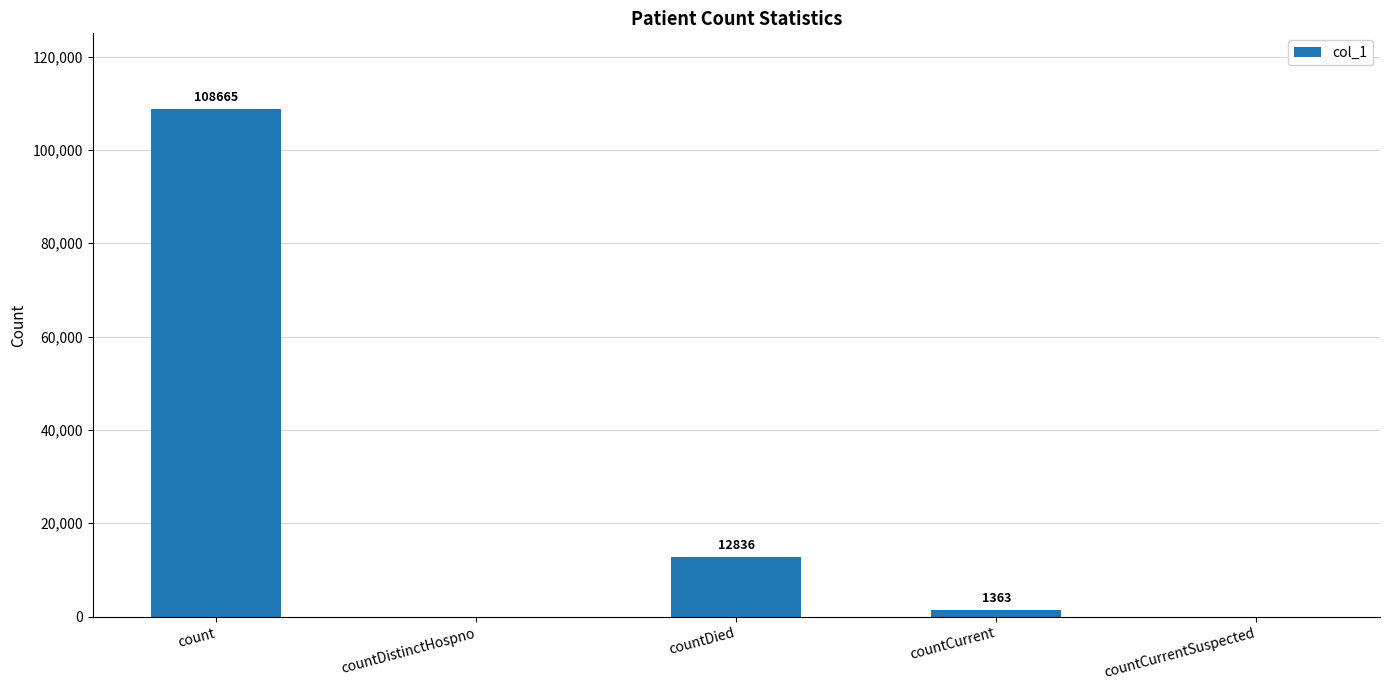

At which label is the value closest to 54332?

countDied